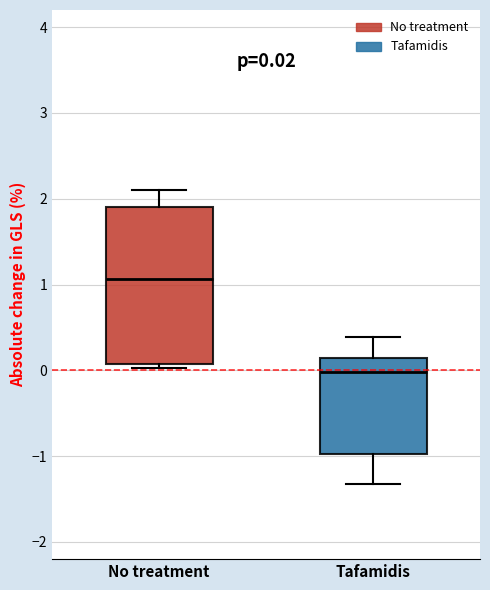

Comparing the boxes themselves (not the whiskers), which one is the tallest?

No treatment